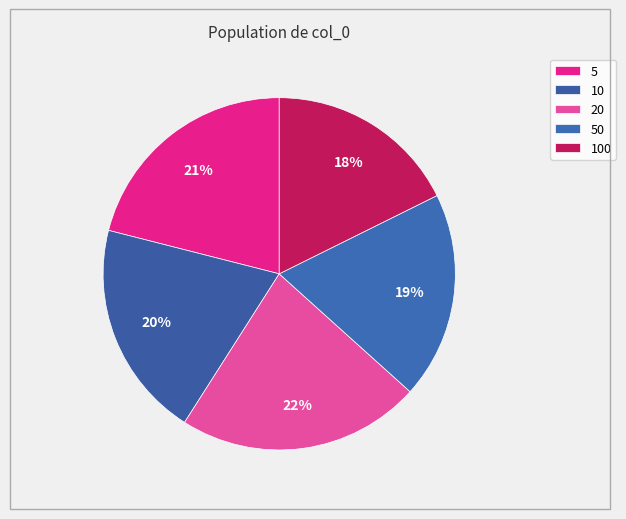

Is it true that 5 is 21% of the pie?

True